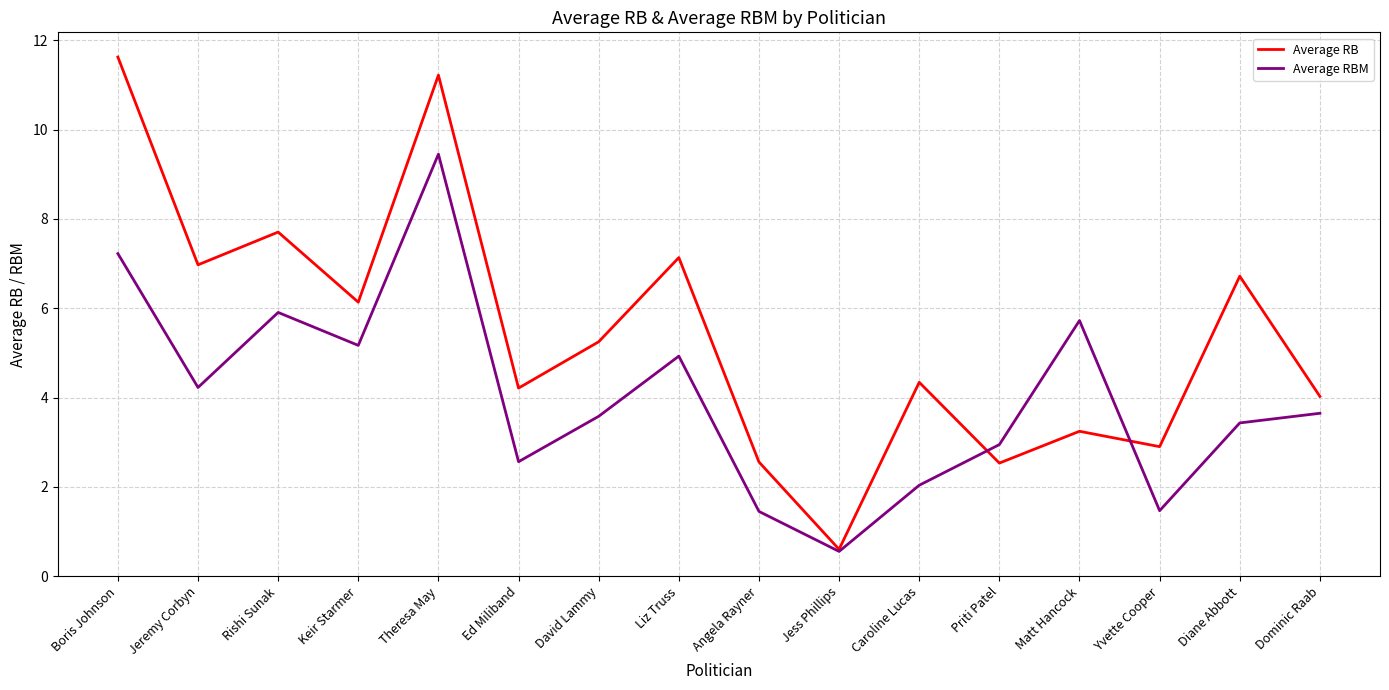

List the series in order of their overall mean, highest first.

Average RB, Average RBM